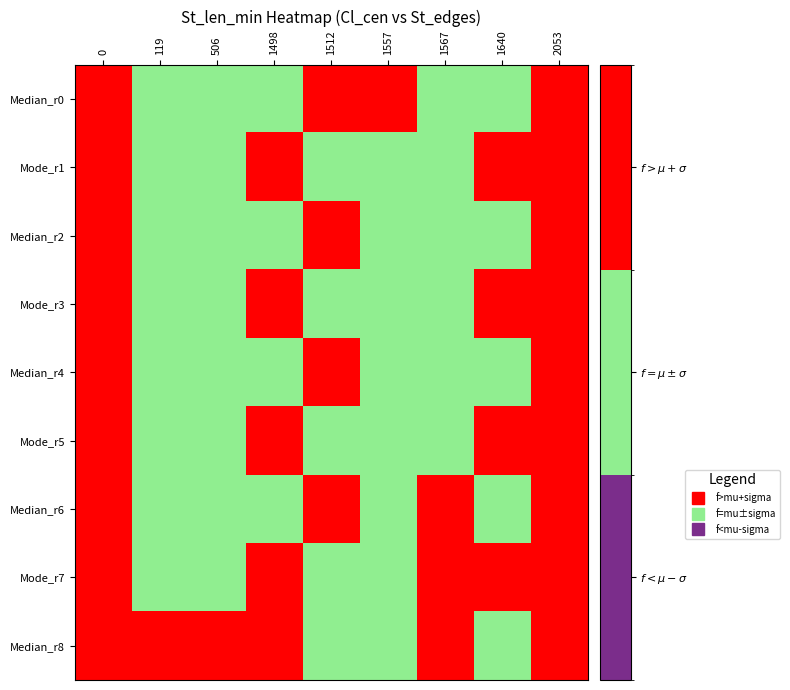

What is the total value across all series at 119?

10